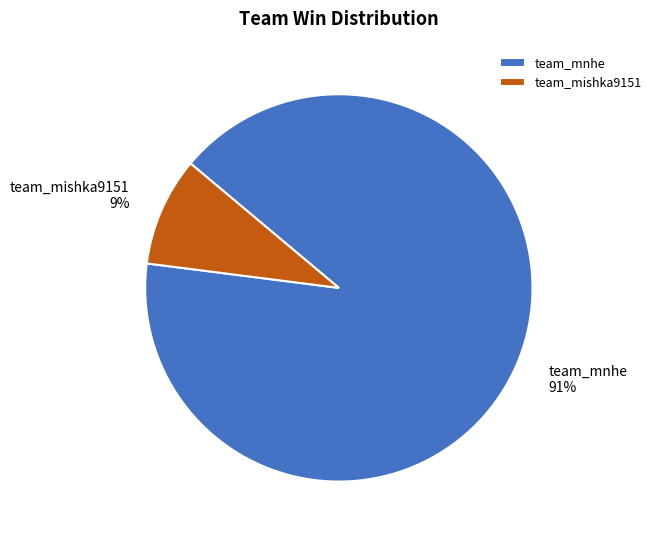

To the nearest percent, what portion does team_mnhe represent?

91%